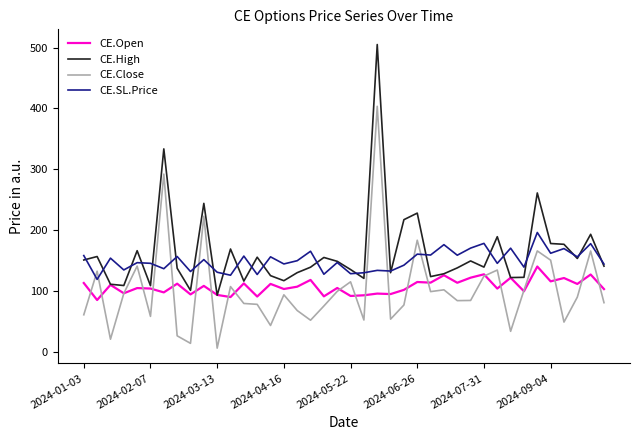

List the series in order of their peak value, lowest first.

CE.Open, CE.SL.Price, CE.Close, CE.High